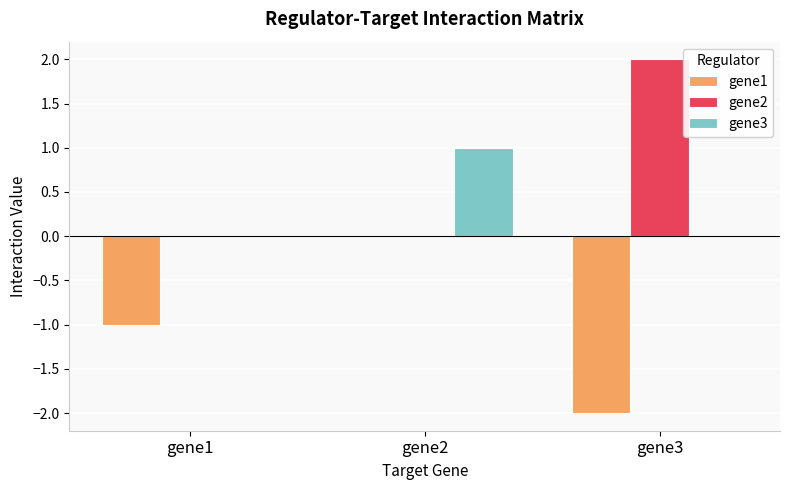

What is the maximum value shown in the chart?

2